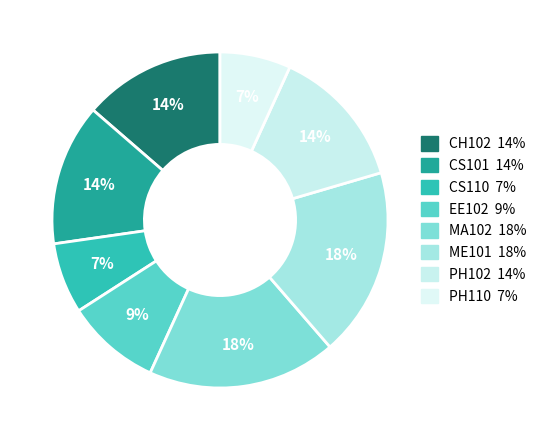

Rank the categories by value from highest to lowest.

MA102, ME101, CH102, CS101, PH102, EE102, CS110, PH110